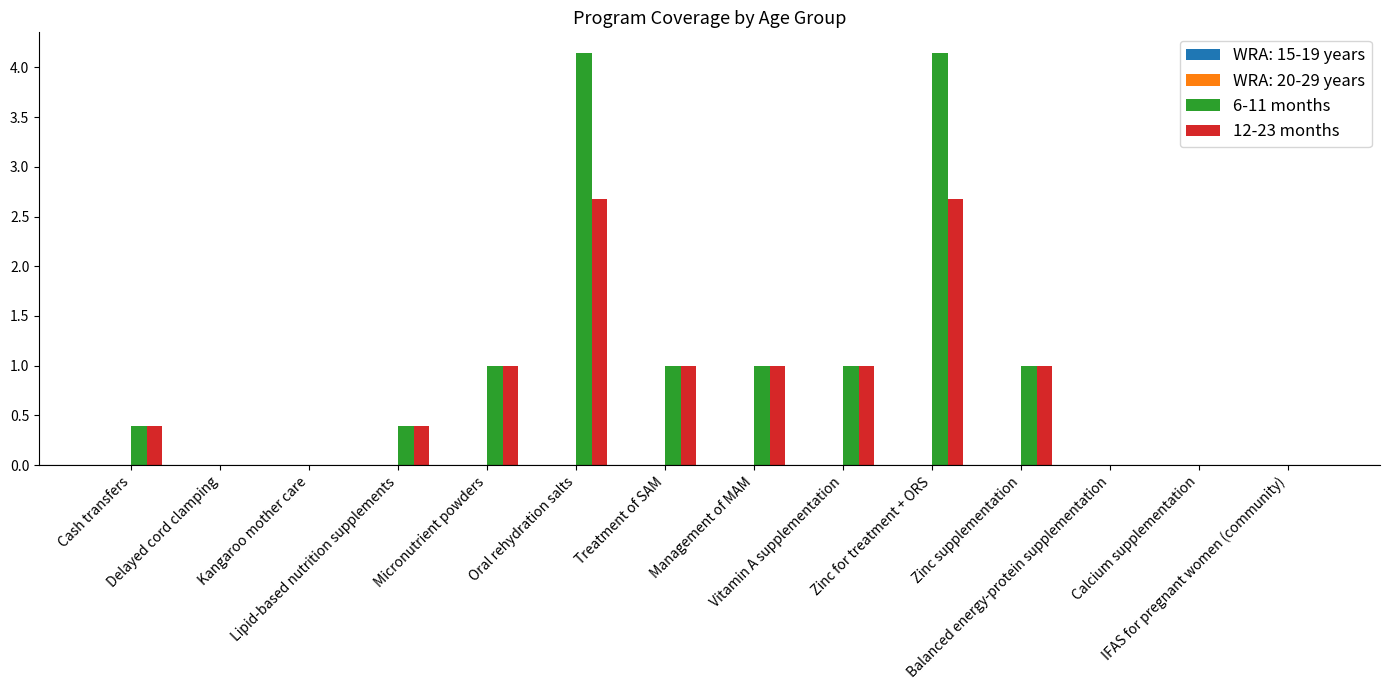

The 6-11 months series shows 1.5 at Oral rehydration salts. True or false?

False